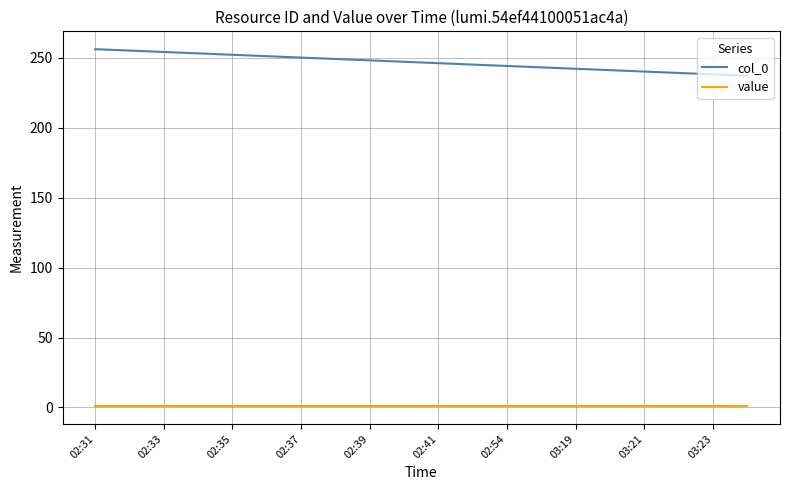

Is this an area chart (filled region under the line)?

No